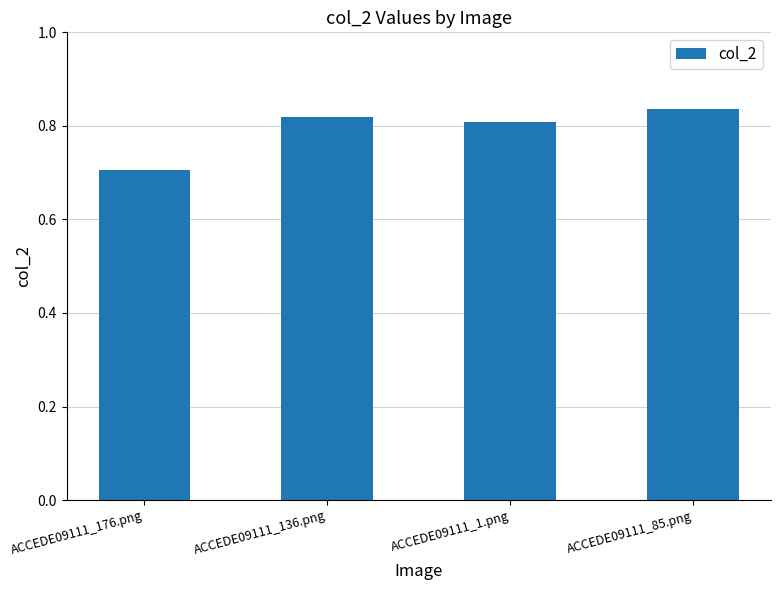

What is the sum of all values?

3.2